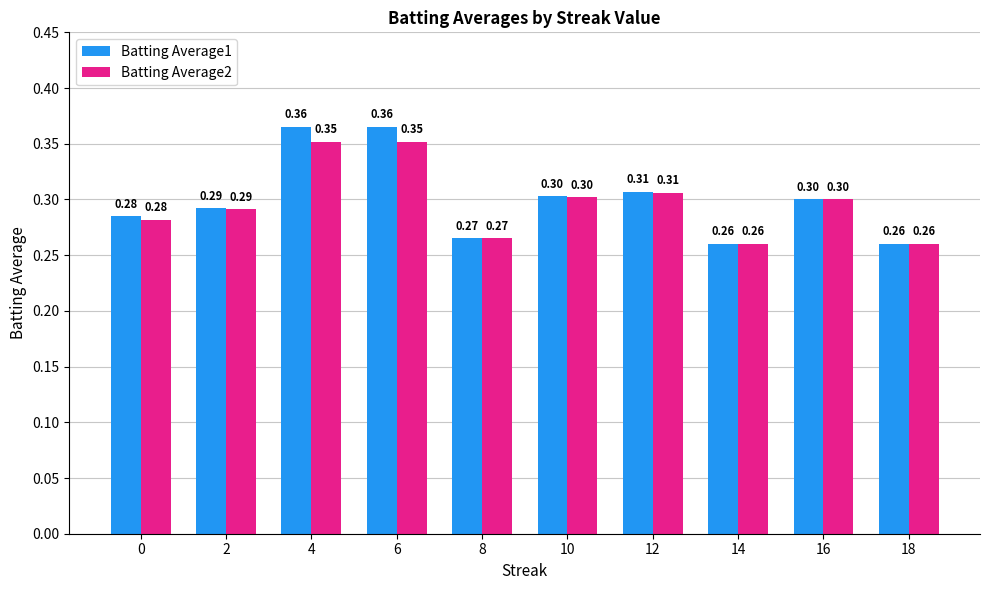

Is it true that Batting Average1 equals 0.3 at 16?

True